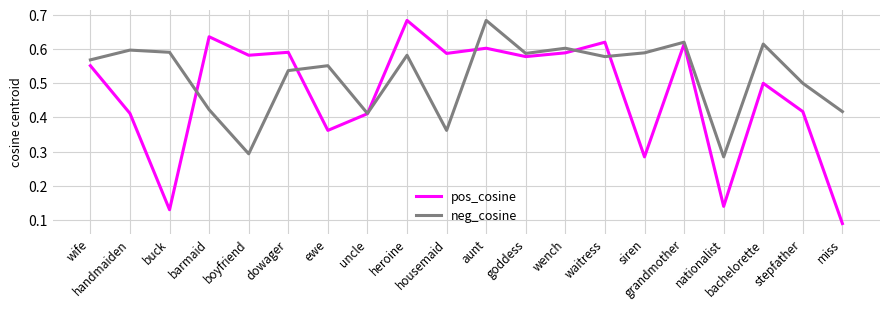

Which series has the largest range (max minus min)?

pos_cosine